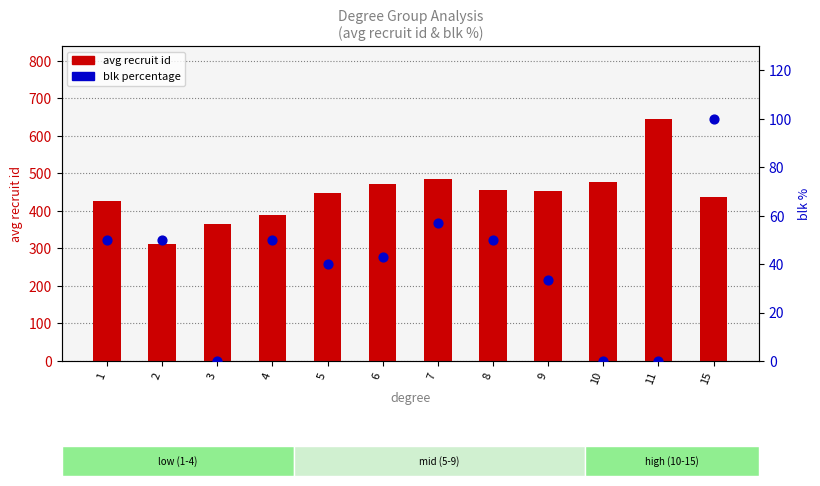

What is the total value across all series at 11?

646.0